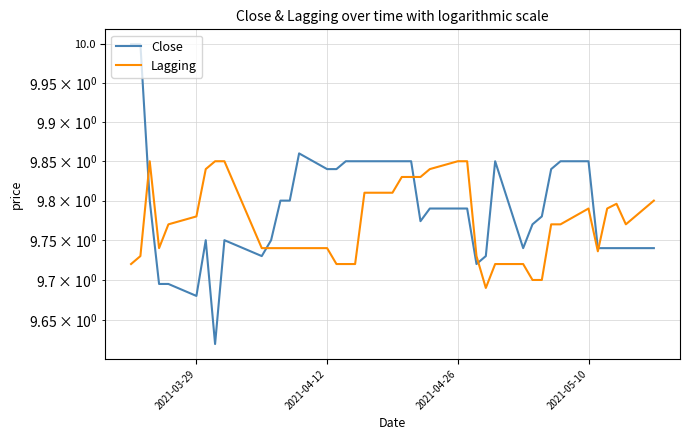

Reading left to right, extract all data points from this chart.

Close: 10.0	10.0	9.8	9.7	9.7	9.7	9.8	9.6	9.8	9.7	9.8	9.8	9.8	9.9	9.8	9.8	9.9	9.9	9.9	9.9	9.9	9.9	9.8	9.8	9.8	9.8	9.7	9.7	9.9	9.7	9.8	9.8	9.8	9.9	9.9	9.7	9.7	9.7	9.7	9.7
Lagging: 9.7	9.7	9.9	9.7	9.8	9.8	9.8	9.9	9.9	9.7	9.7	9.7	9.7	9.7	9.7	9.7	9.7	9.7	9.8	9.8	9.8	9.8	9.8	9.8	9.9	9.9	9.7	9.7	9.7	9.7	9.7	9.7	9.8	9.8	9.8	9.7	9.8	9.8	9.8	9.8